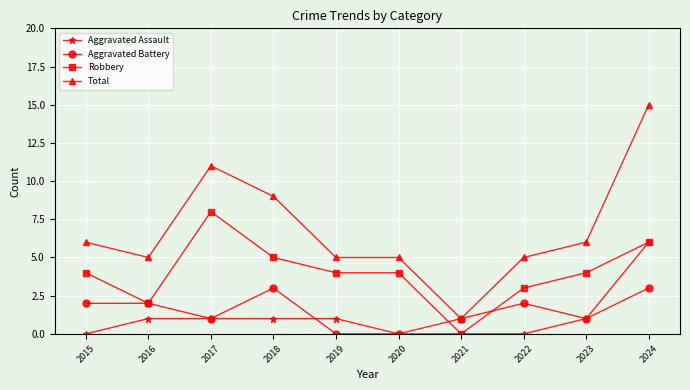

True or false: Aggravated Battery has more than 1 interior local peaks.

True